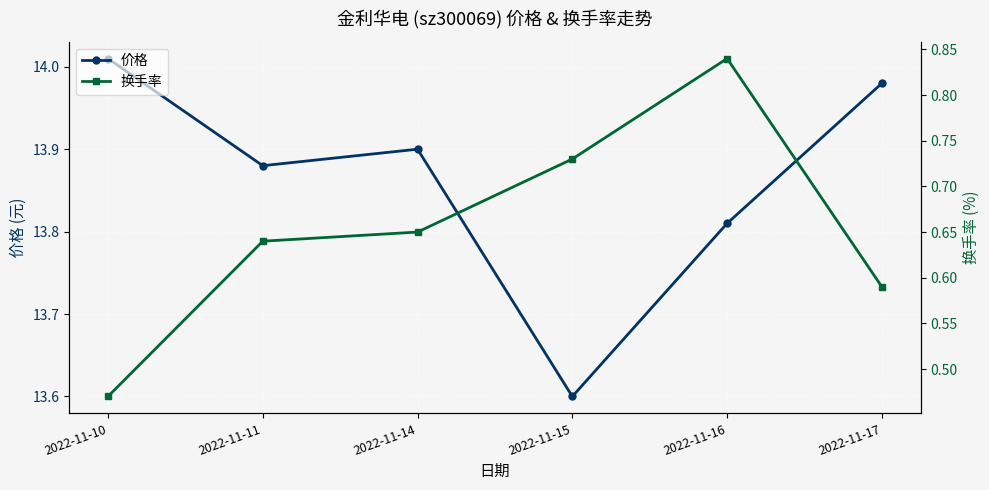

Rank the series by their average value, from lowest to highest.

换手率, 价格